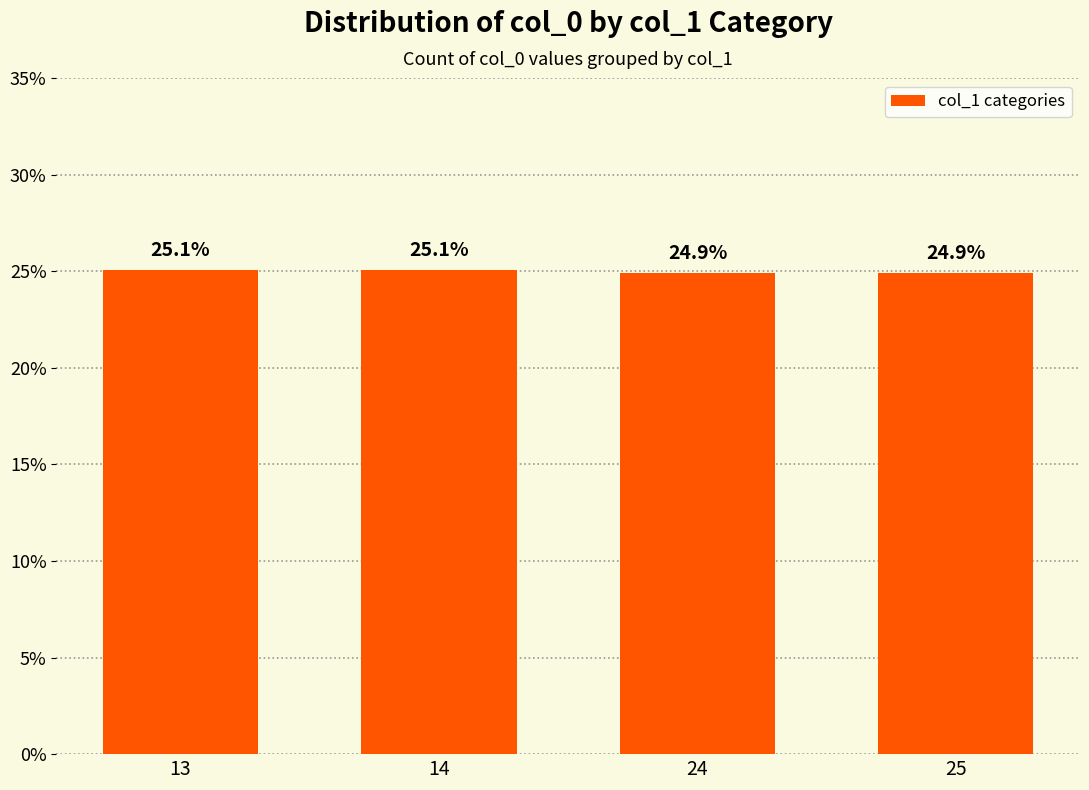

What is the difference between the values at 13 and 24?

0.1